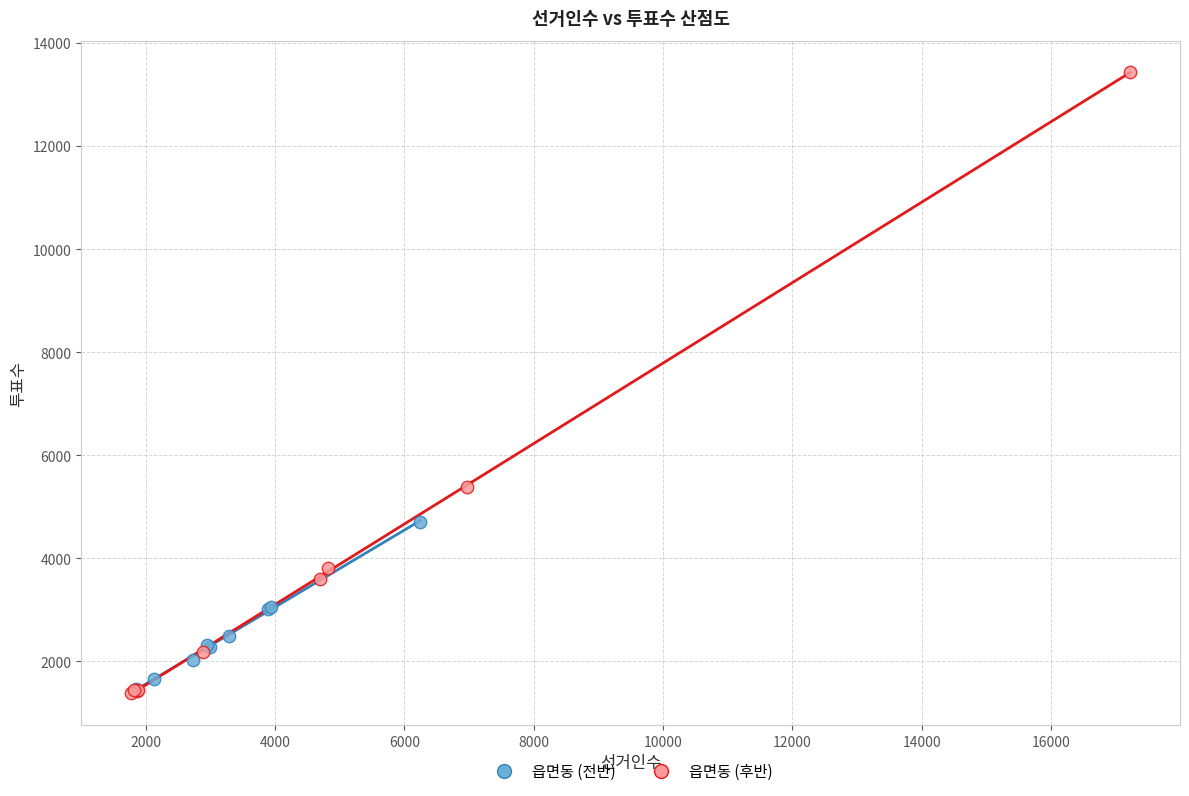

Which series reaches the maximum Y coordinate?

읍면동 (후반)